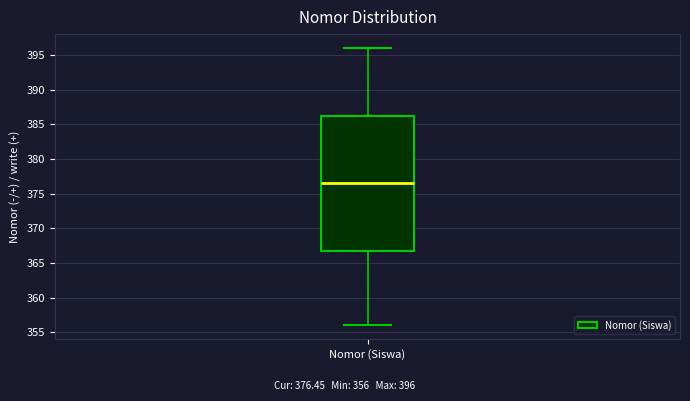

Transcribe this box plot: give where the median line is, the range the box spans, and where the two whiskers end, as read against the y-axis. The values are not printed on the chart, so give them approximately, as read against the axis.

median 376.5, box 367.0 to 386.5, whiskers 356.0 to 396.0